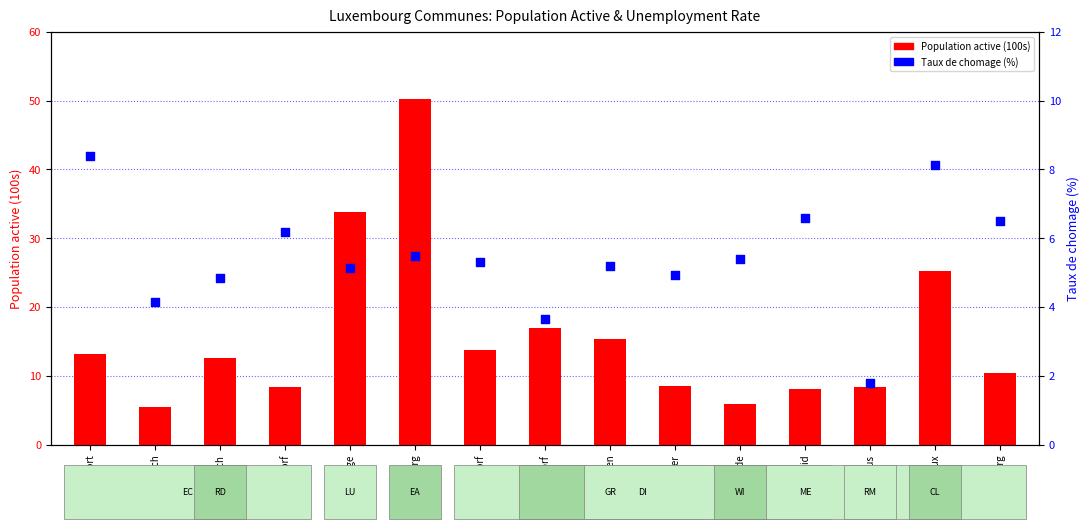

Which series has the largest total across all categories?

Population active (100s)